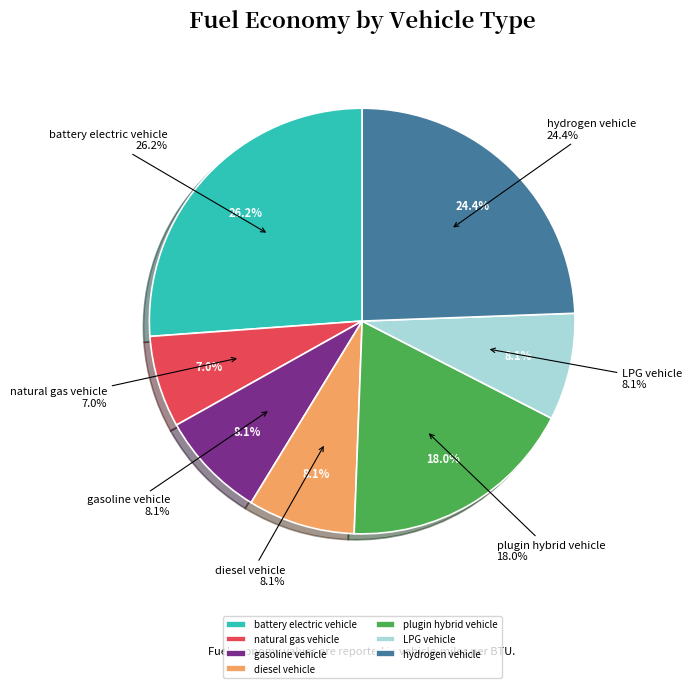

Combined, do natural gas vehicle and plugin hybrid vehicle account for over 50%?

No